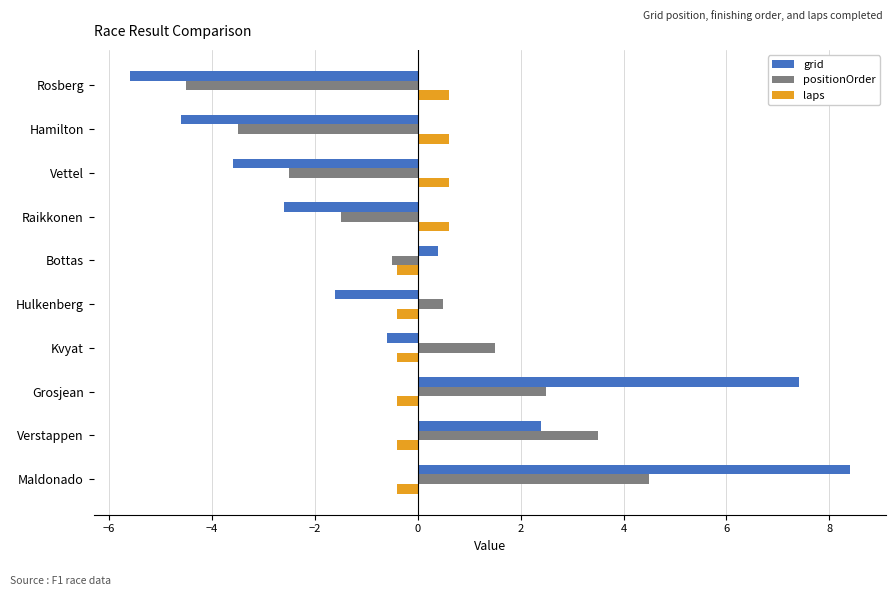

What is the difference between the maximum and minimum values in the positionOrder series?

9.0